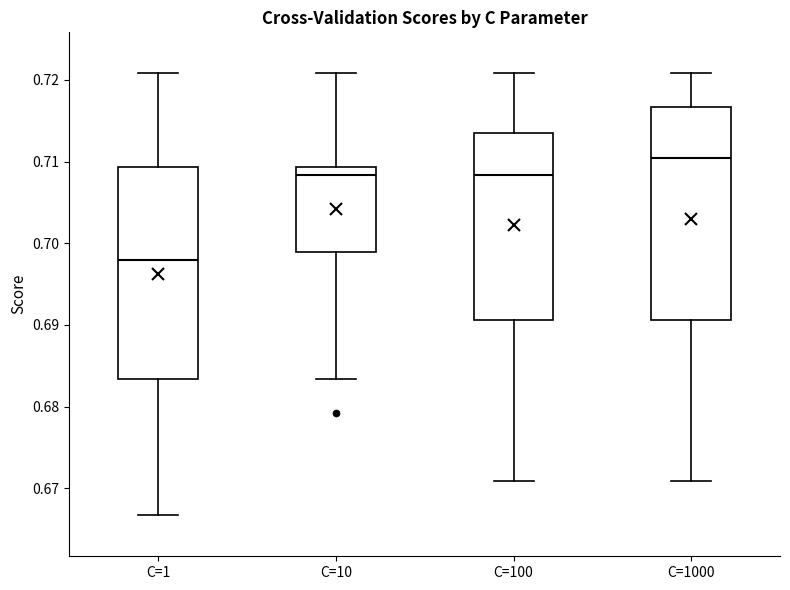

Which box has the lowest median line?

C=1